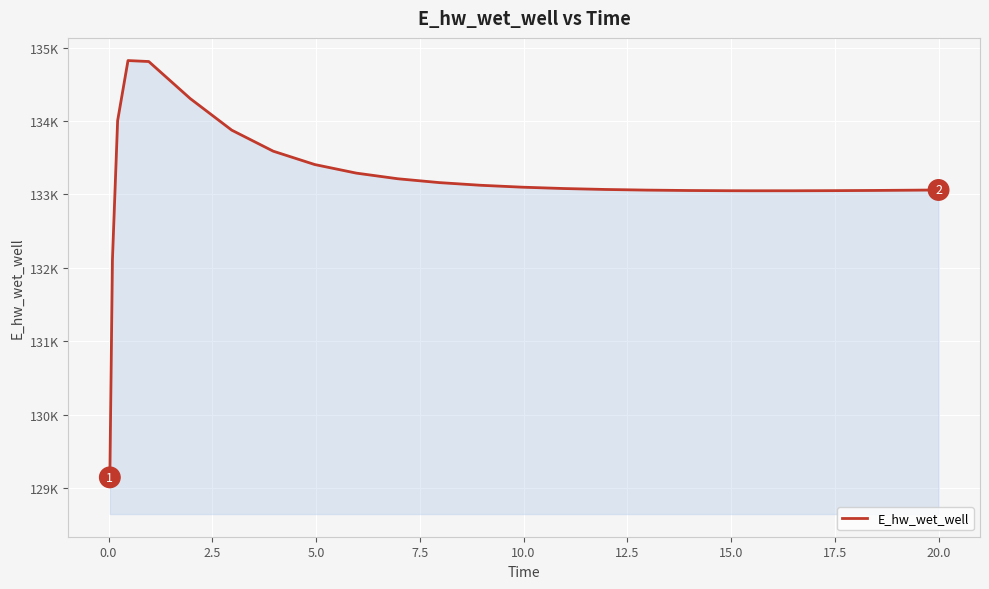

What is the smallest value displayed?

129143.6